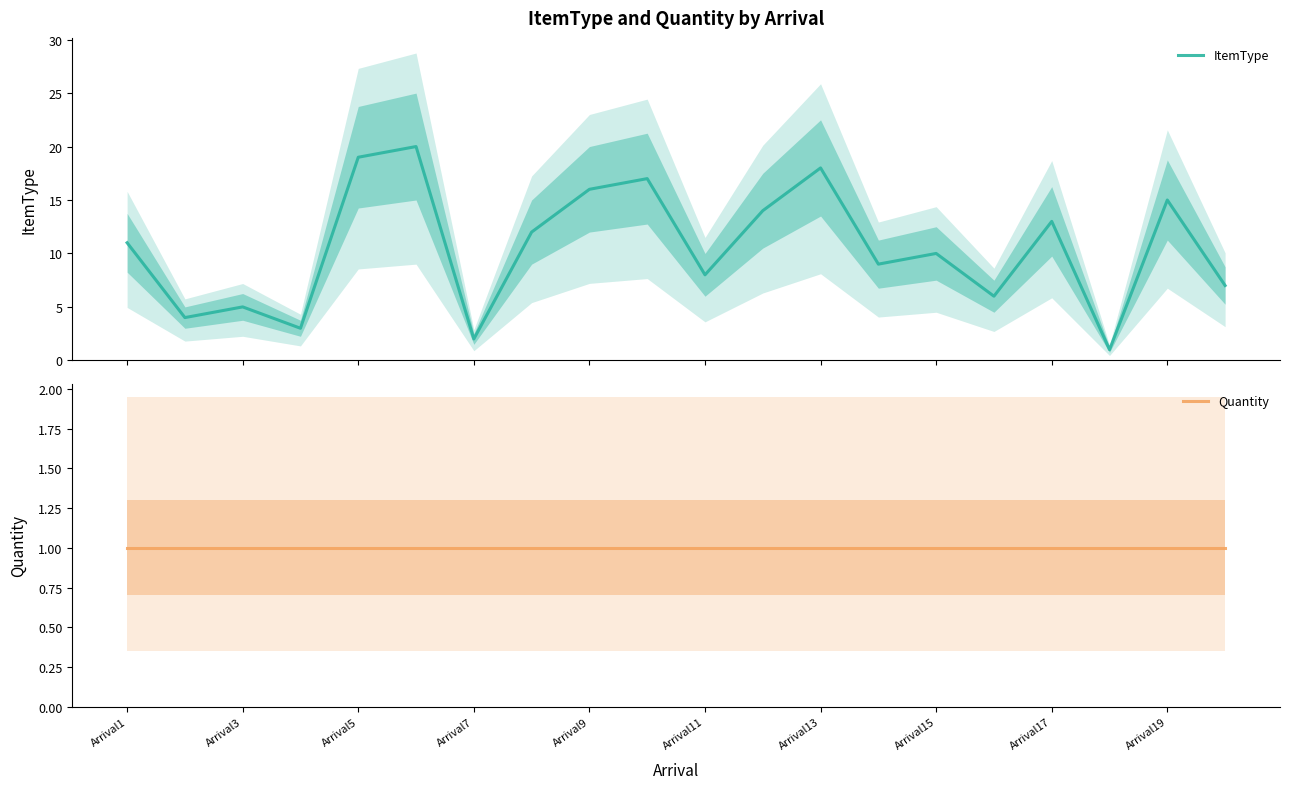

Which series changed the most between Arrival5 and Arrival19?

ItemType